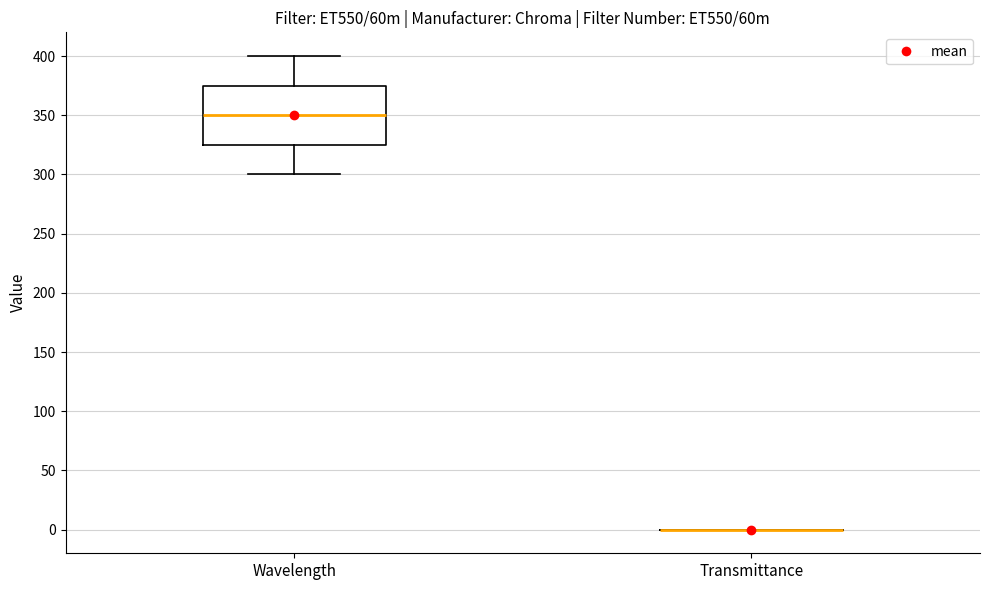

Where does the upper whisker of the box for Wavelength end on the y-axis? The values are not printed on the chart, so give them approximately, as read against the axis.

400